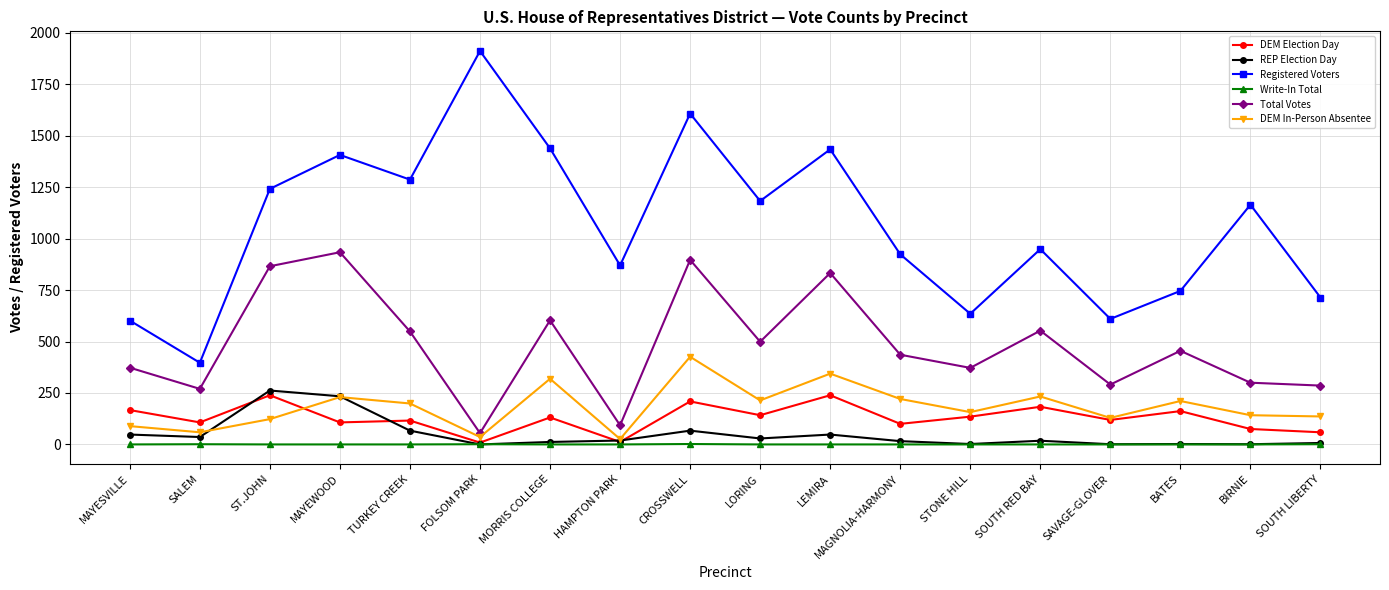

Where does the REP Election Day series first go above 19?

MAYESVILLE